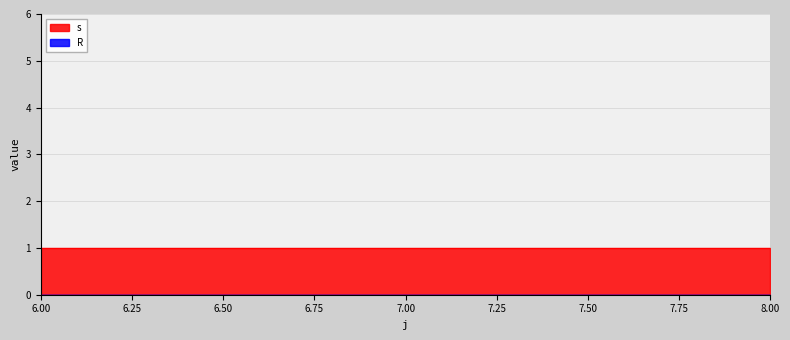

Reading left to right, transcribe all the data shown in this chart.

s: 6=1	7=1	8=1
R: 6=0	7=0	8=0